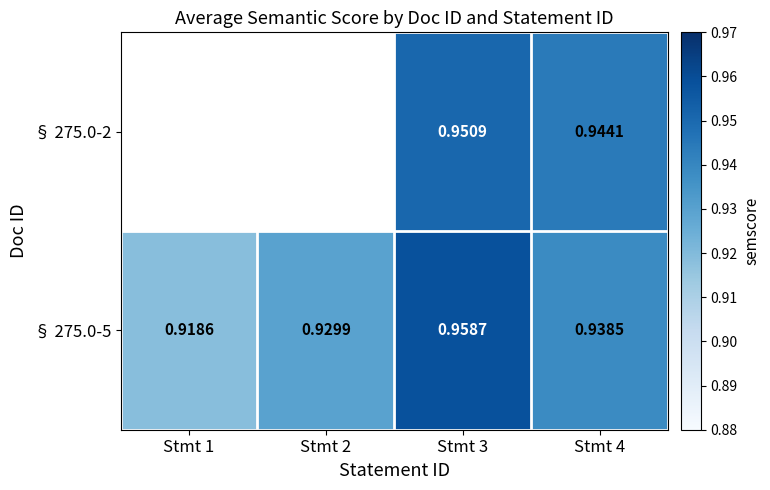

What is the greatest value displayed?

1.0